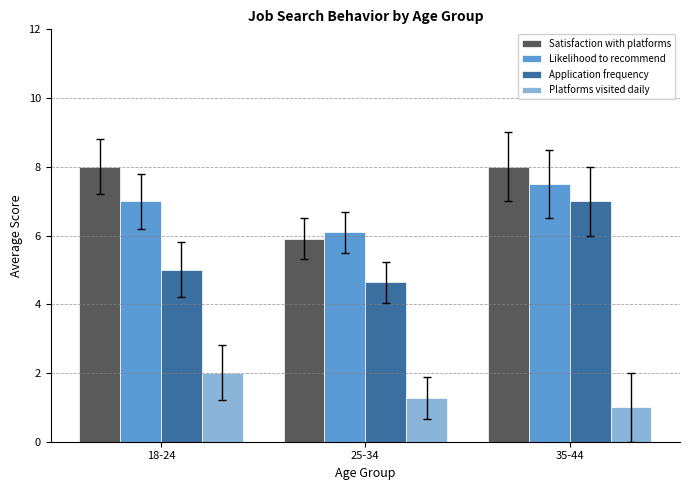

At how many categories does at least one series exceed 3?

3